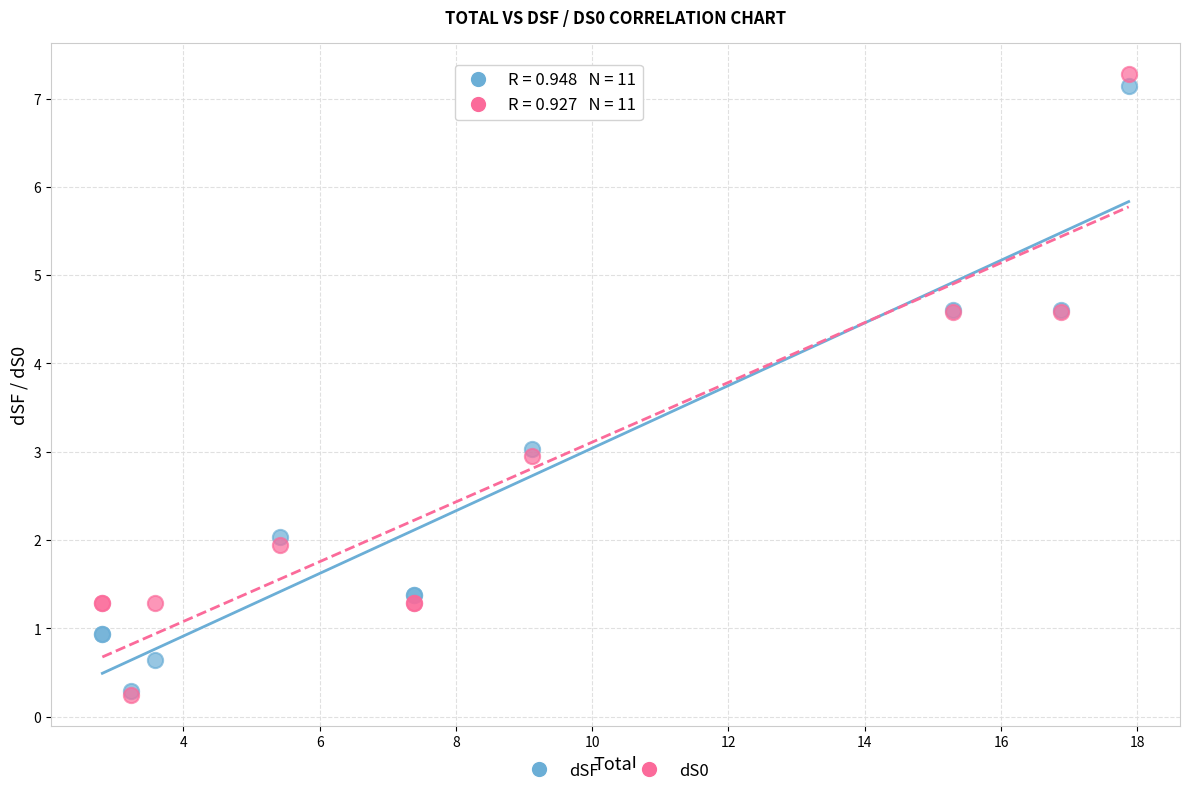

What are all the series names shown in the legend?

dSF, dS0